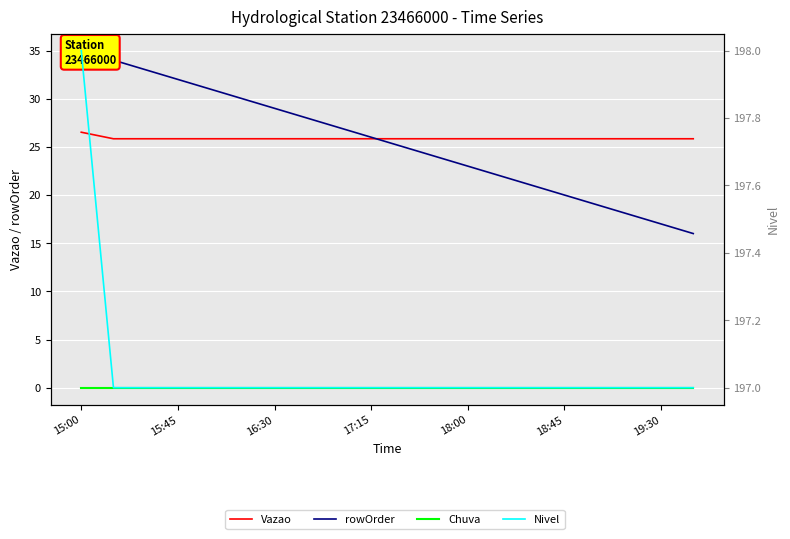

True or false: Chuva and rowOrder intersect in this chart.

False